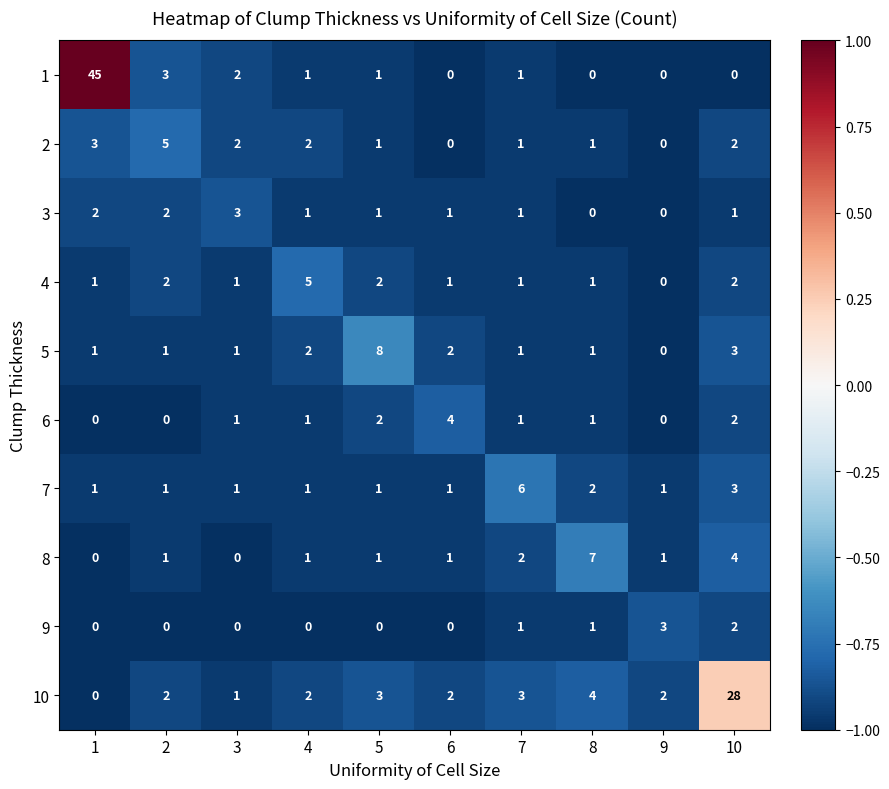

How many 8 values are between 1 and 2?

6